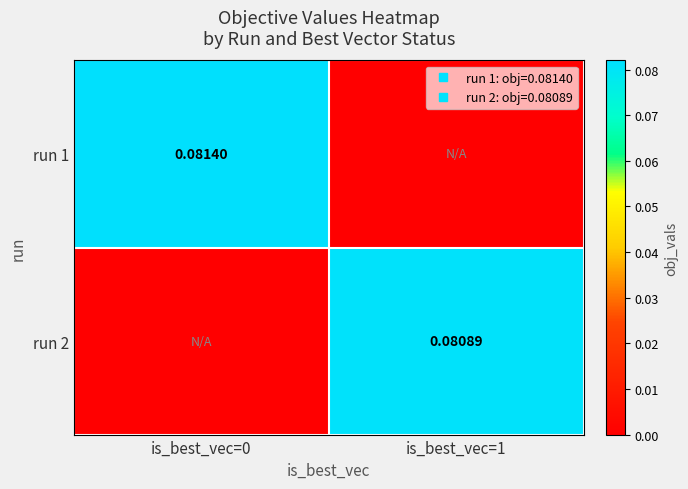

At is_best_vec=1, list the series in order from largest to smallest.

run 2, run 1